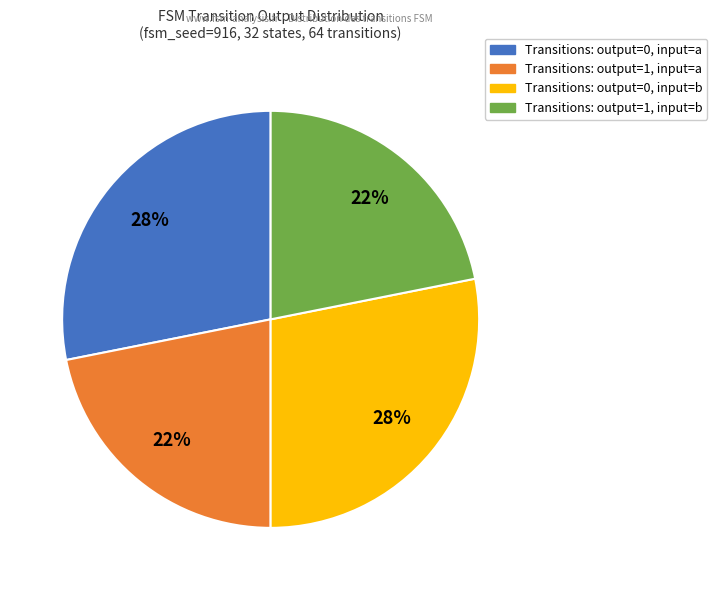

Does any single category account for the majority?

No